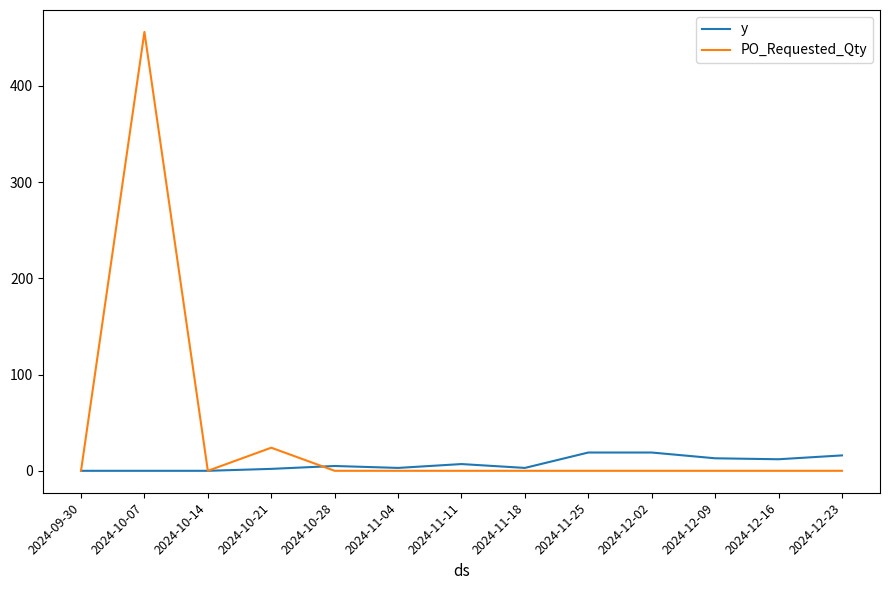

At which category is the sum across all series the highest?

2024-10-07